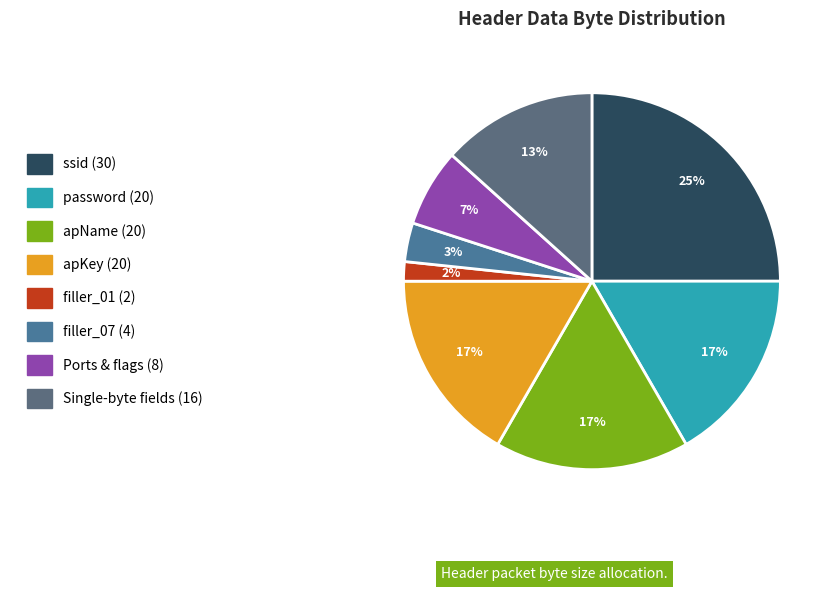

How many slices are in this pie chart?

8